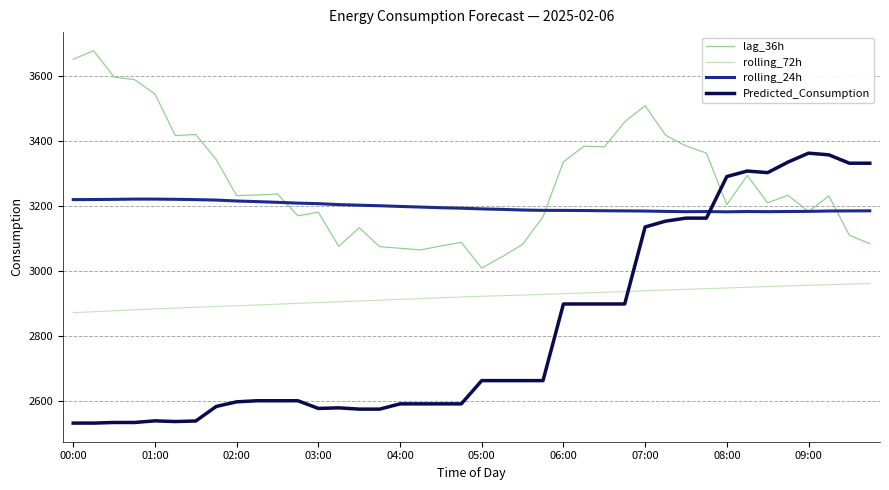

Which series has the largest range (max minus min)?

Predicted_Consumption